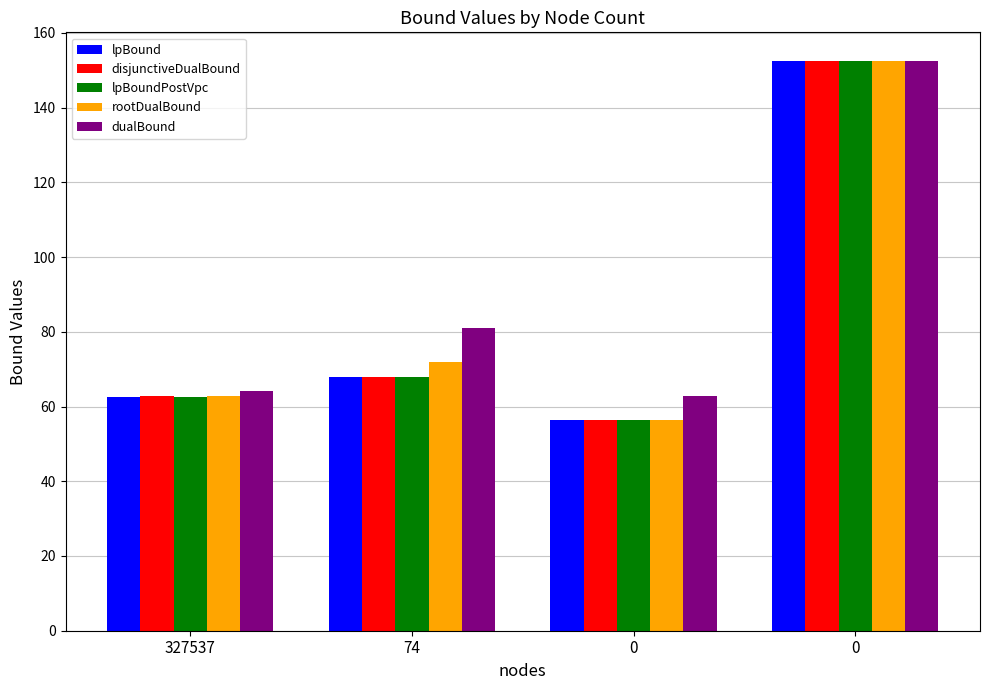

How many data points does each series have?

4